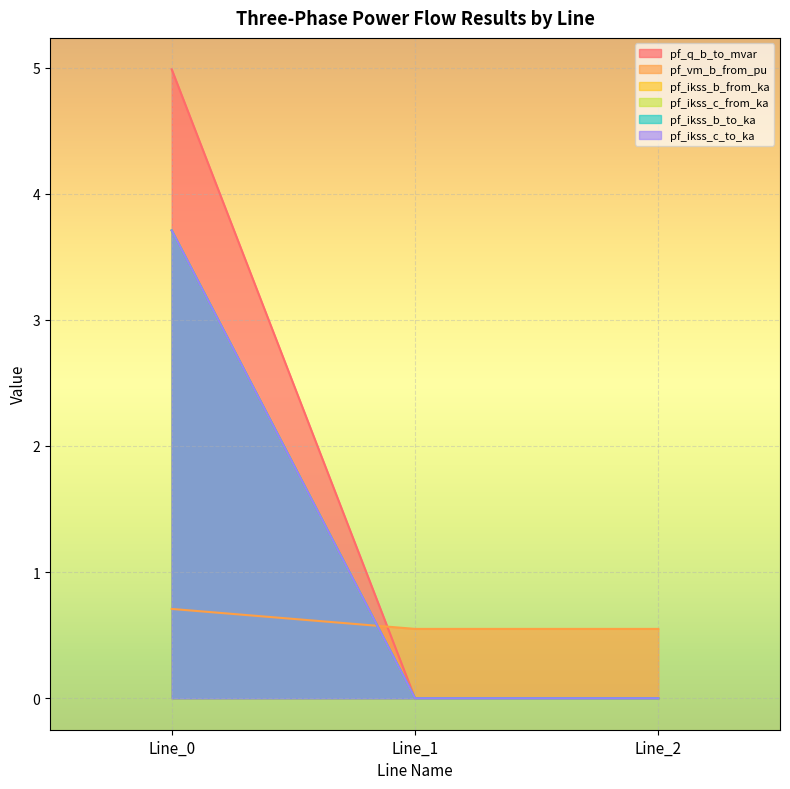

What is the average value of the pf_vm_b_from_pu series?

0.6